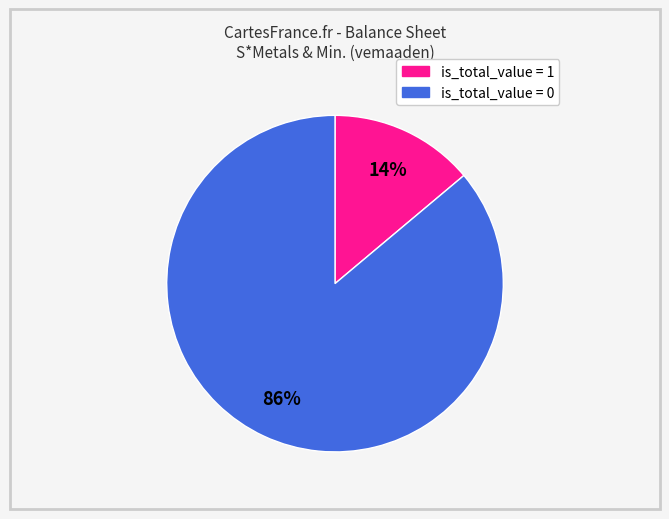

Does any single category account for the majority?

Yes